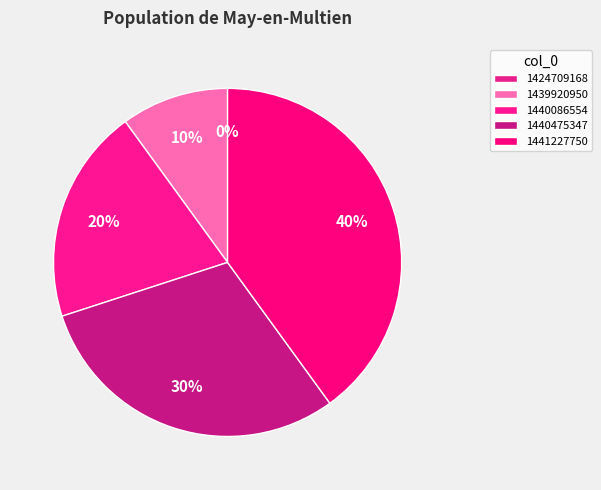

How many segments does this pie chart have?

5